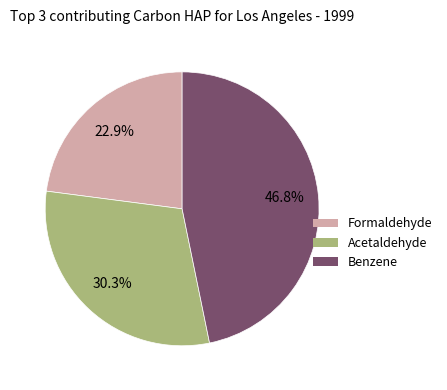

Combined, what portion of the pie is Benzene and Formaldehyde?

69.7%